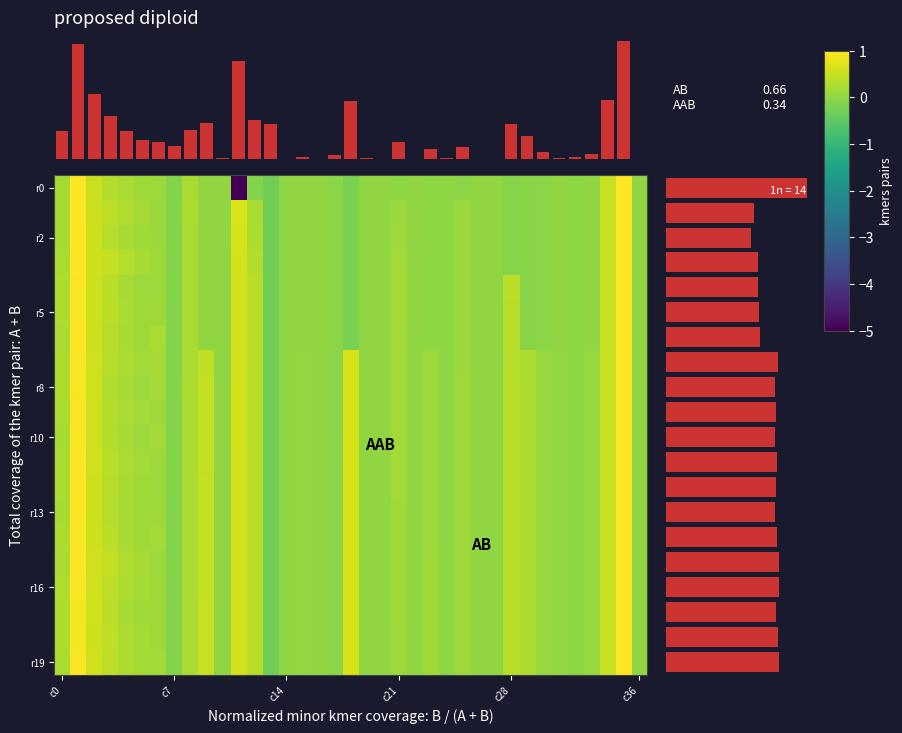

What is the total value across all series at 8?

4.9